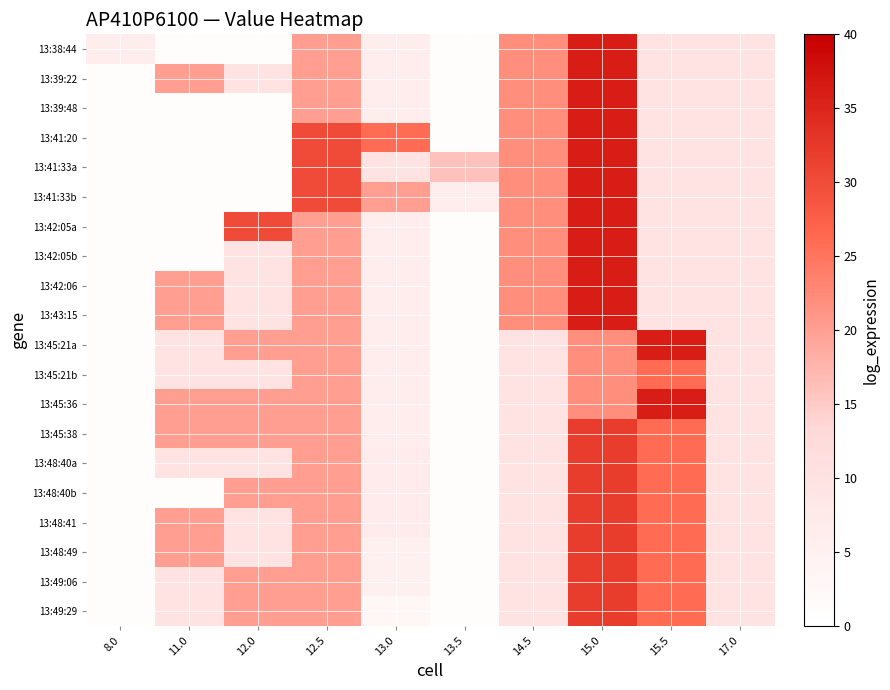

Which has a higher value, 11.0 or 14.5?

14.5